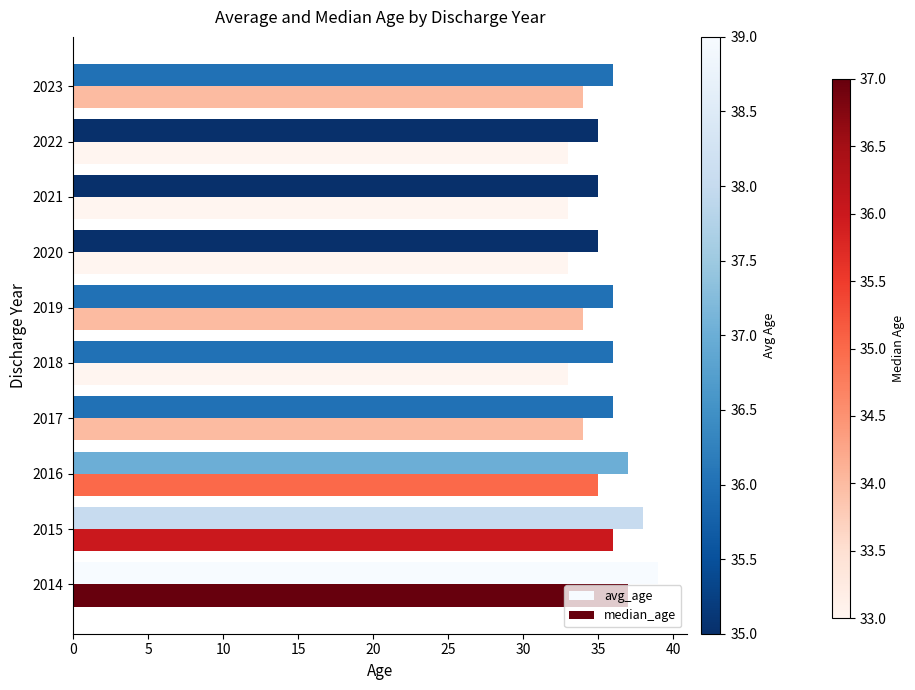

What is the maximum value shown in the chart?

39